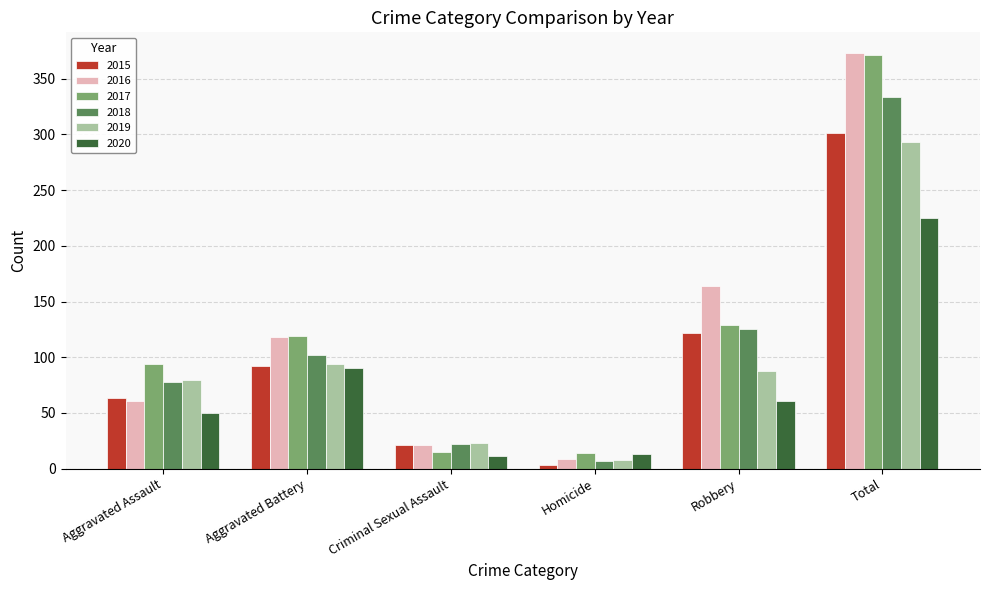

What is the highest value of the 2017 series?

371